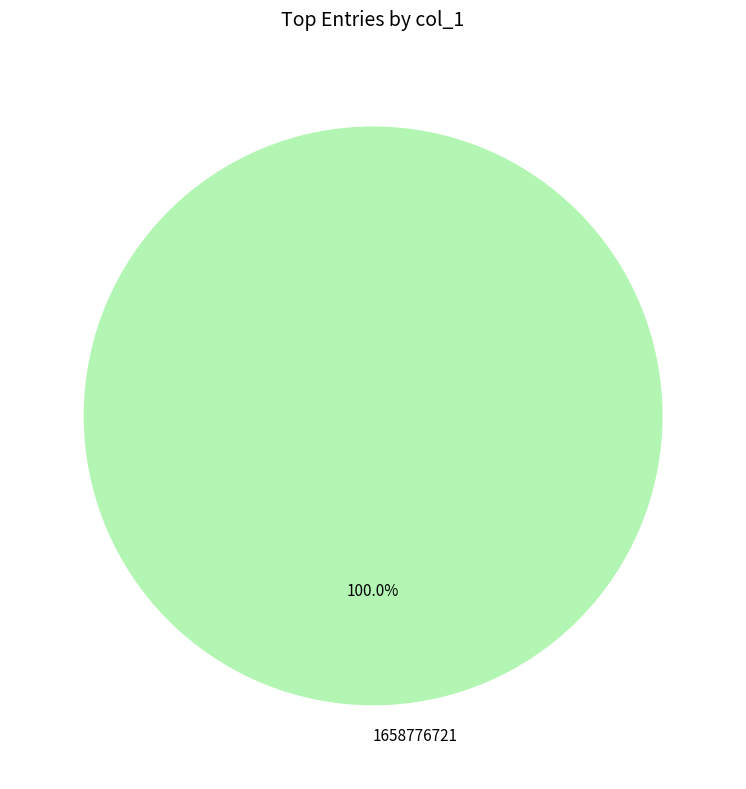

Does any single category account for the majority?

Yes